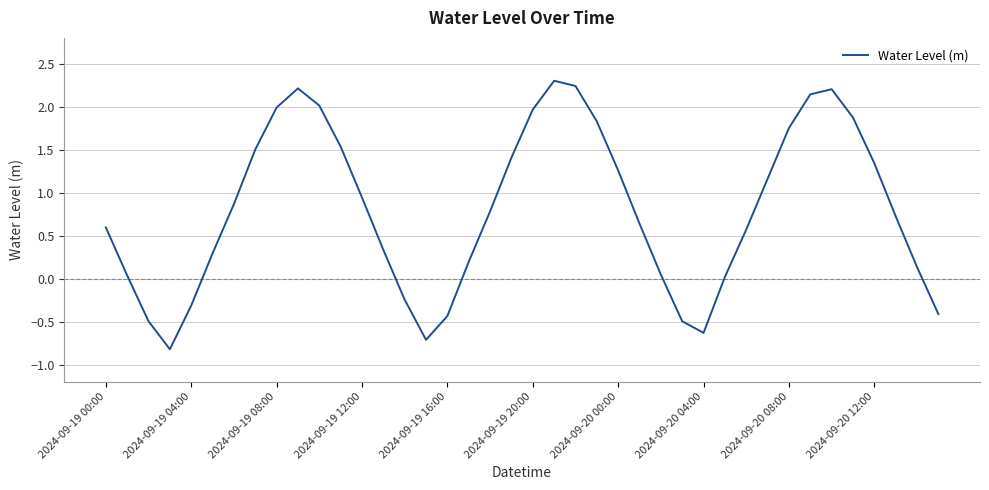

What is the difference between the maximum and minimum values?

3.1